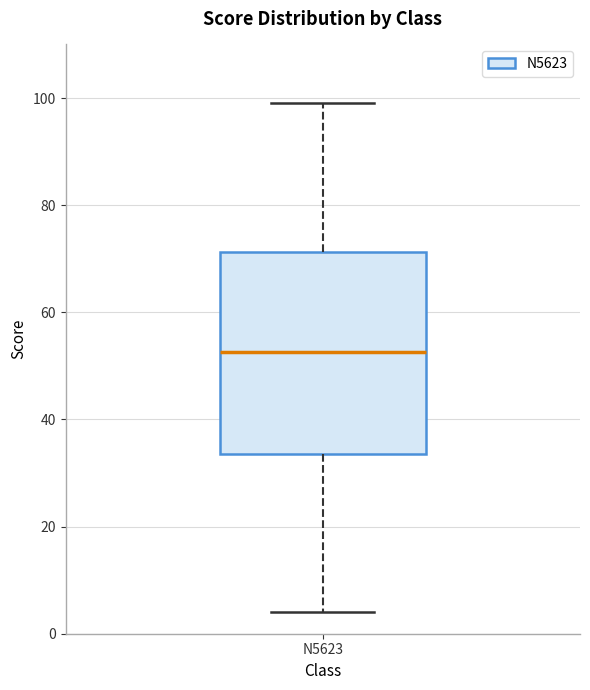

Transcribe this box plot: give where the median line is, the range the box spans, and where the two whiskers end, as read against the y-axis. The values are not printed on the chart, so give them approximately, as read against the axis.

median 52, box 34 to 72, whiskers 4 to 100